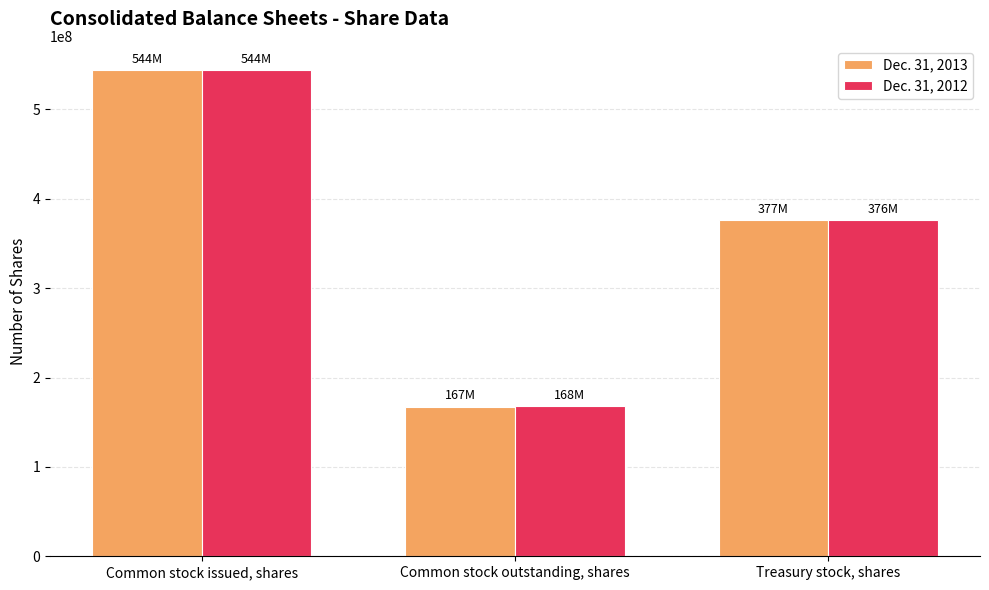

How many values in the Dec. 31, 2013 series are below 376545111?

1